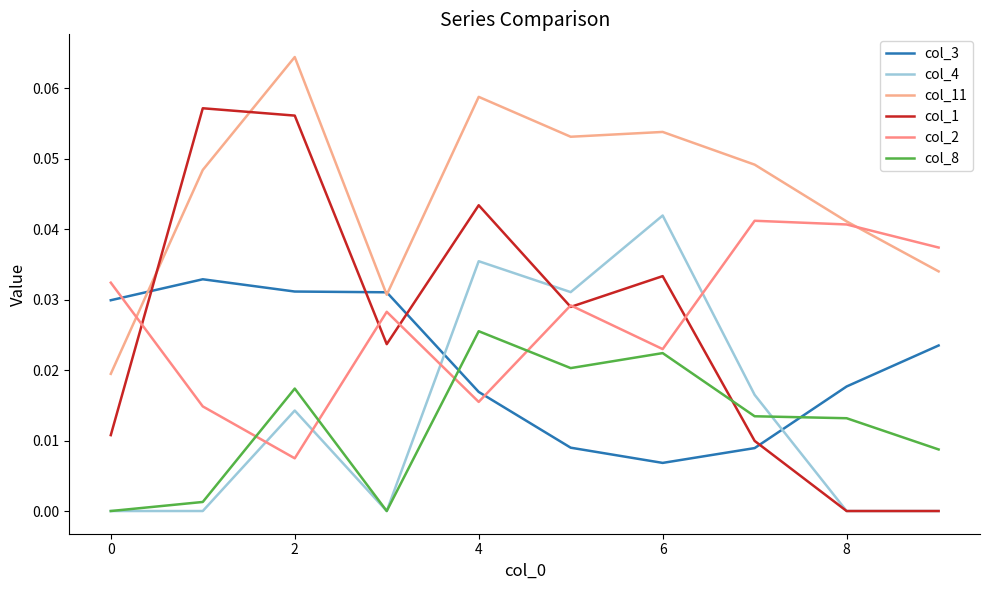

At how many categories does at least one series exceed 0?

10